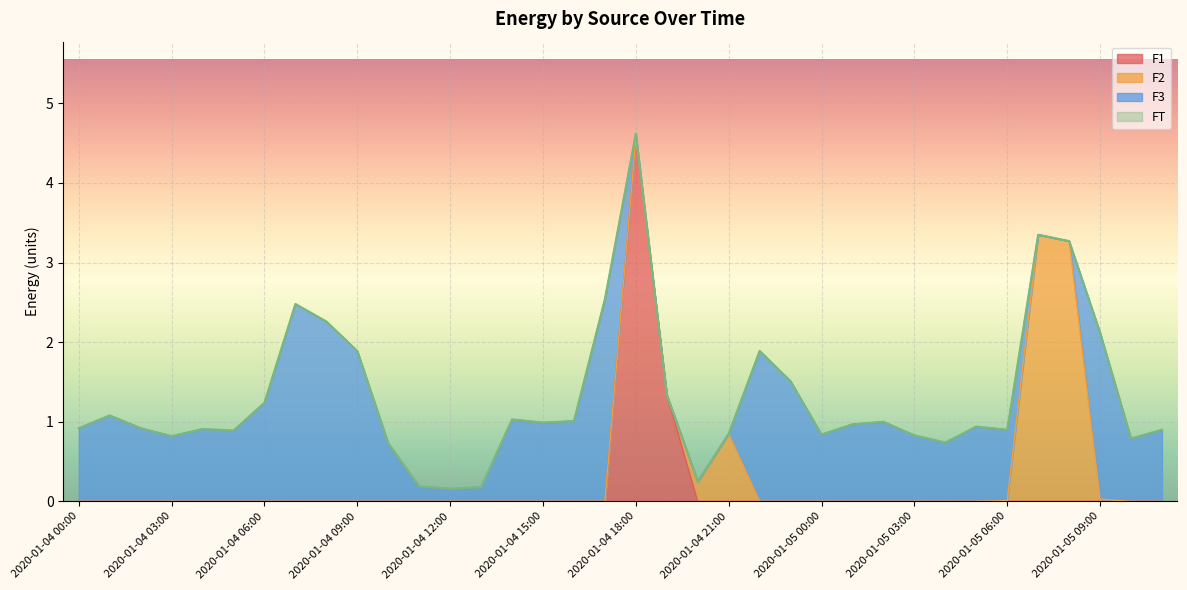

The value of F1 at 2020-01-04 02:00 is 1.6. True or false?

False